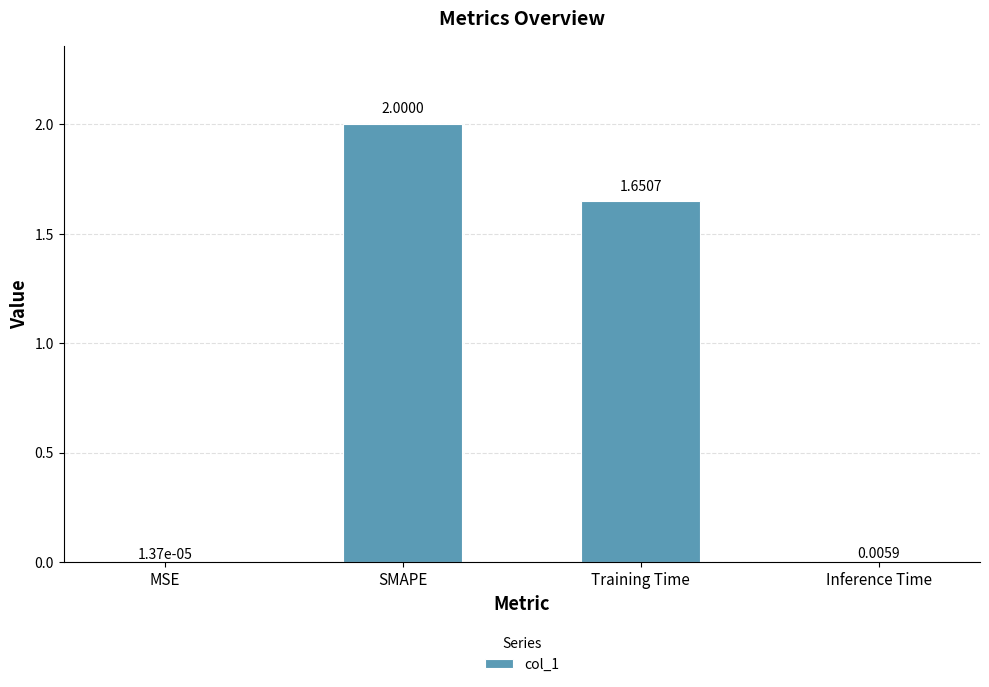

Where does the data first go above 1?

SMAPE